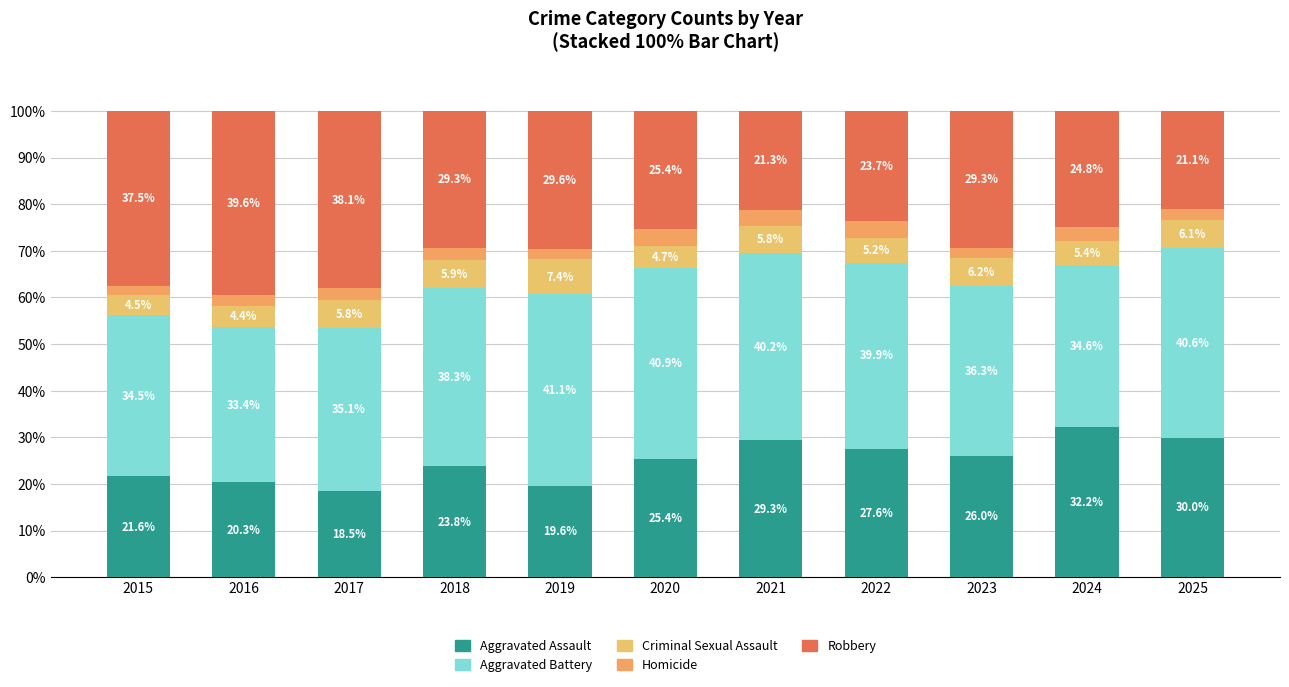

True or false: Robbery has a value of 12.7 at 2017.

False